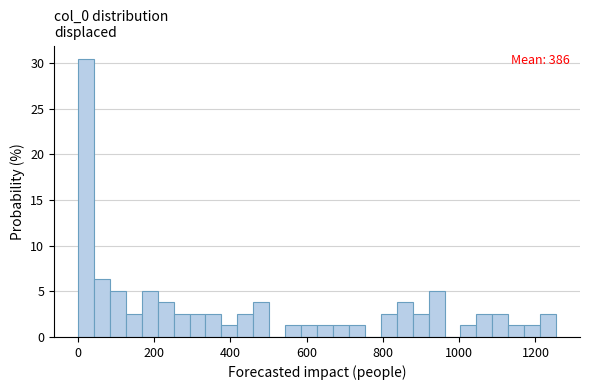

Read against the x-axis, roughly where is the centre of the tallest bar?

20